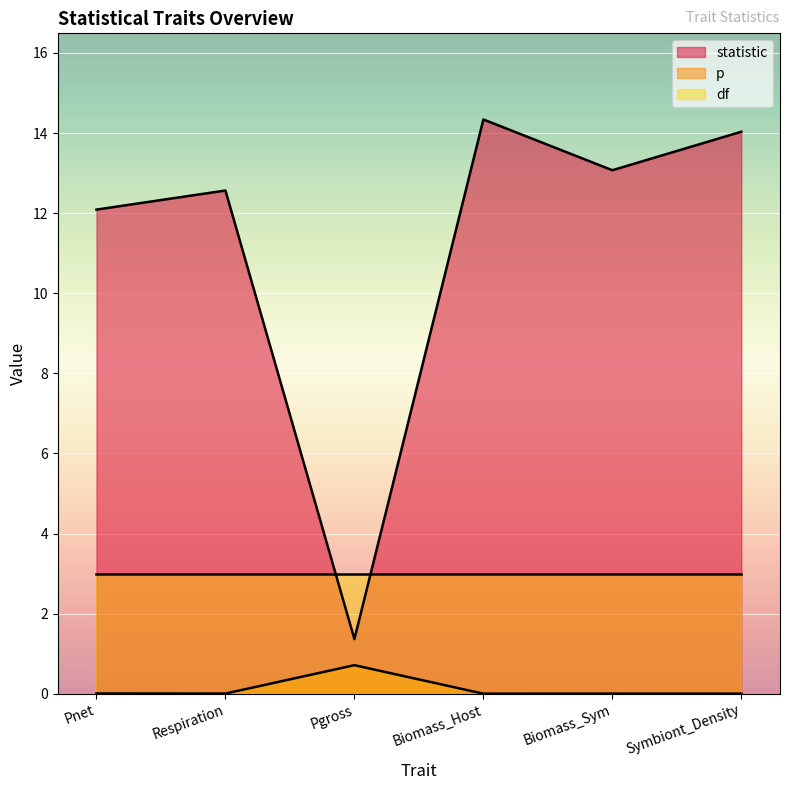

How many lines are shown in the chart?

3